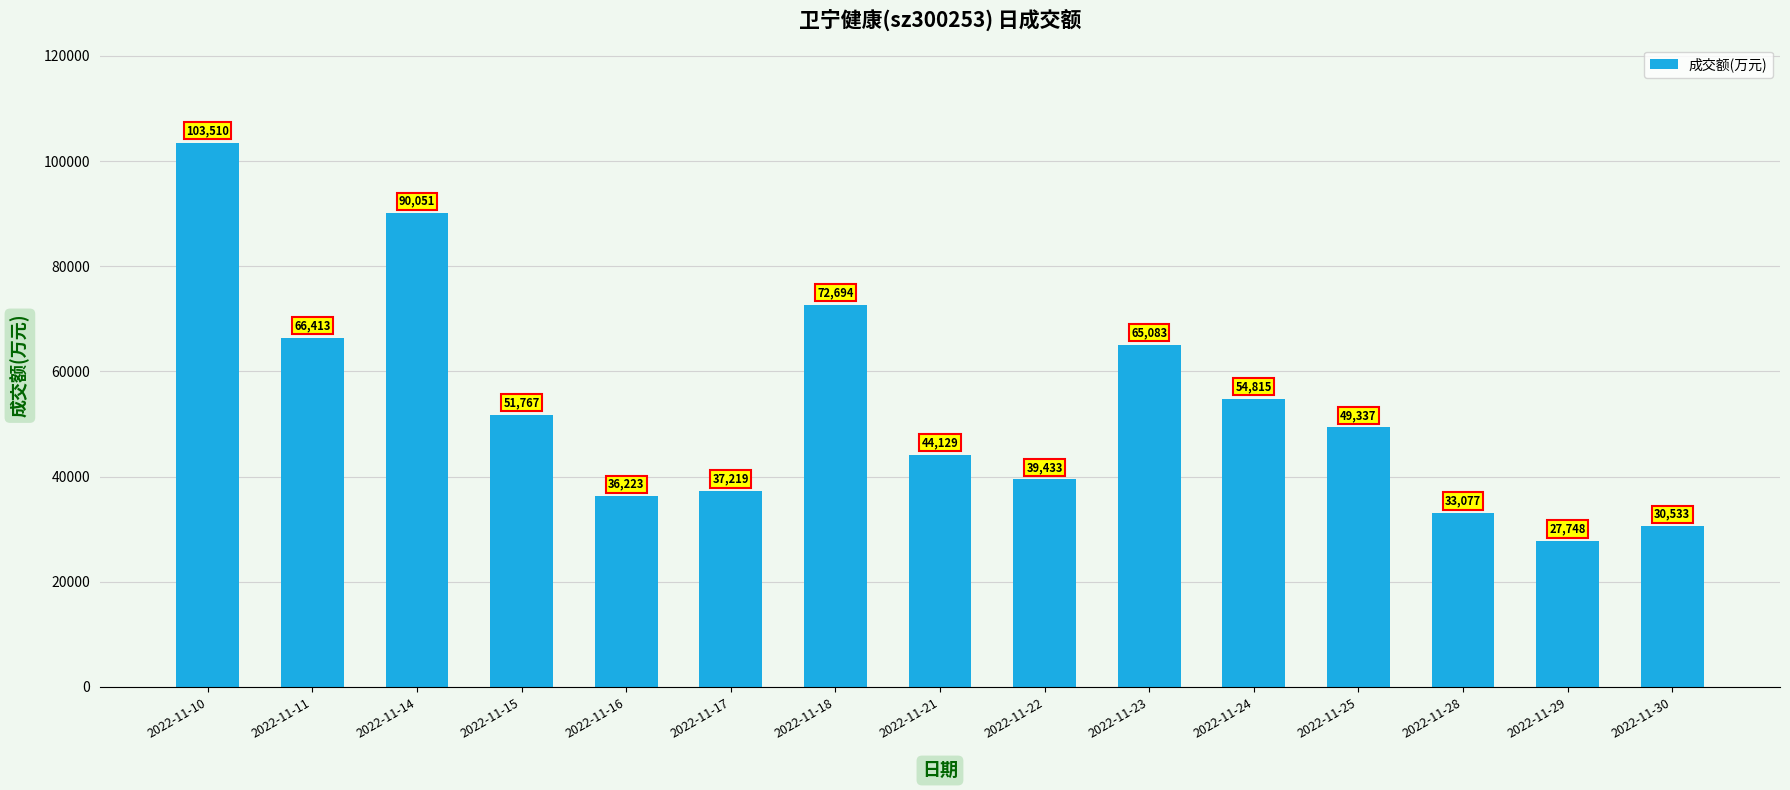

How many bars are there in total?

15